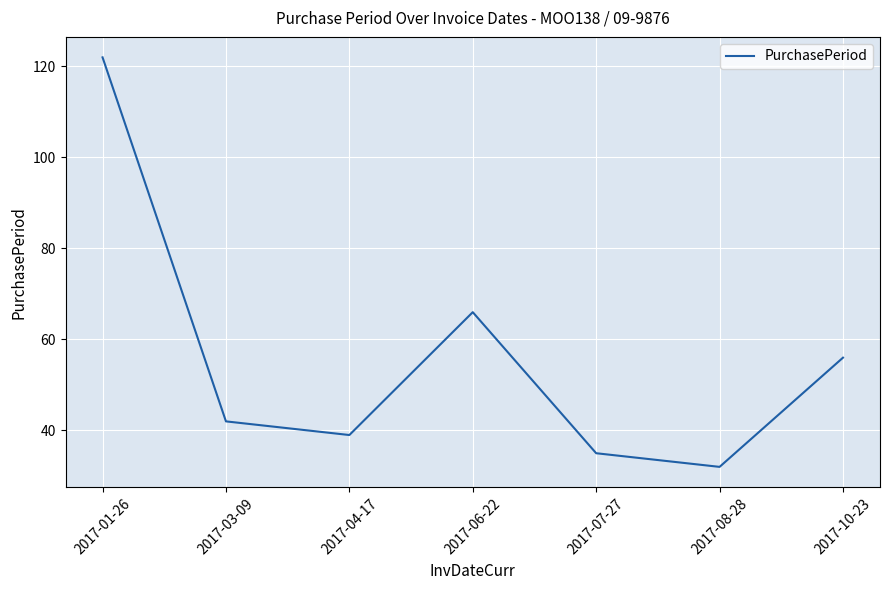

Reading right to left, list all the values displayed in this chart.

2017-10-23=56	2017-08-28=32	2017-07-27=35	2017-06-22=66	2017-04-17=39	2017-03-09=42	2017-01-26=122